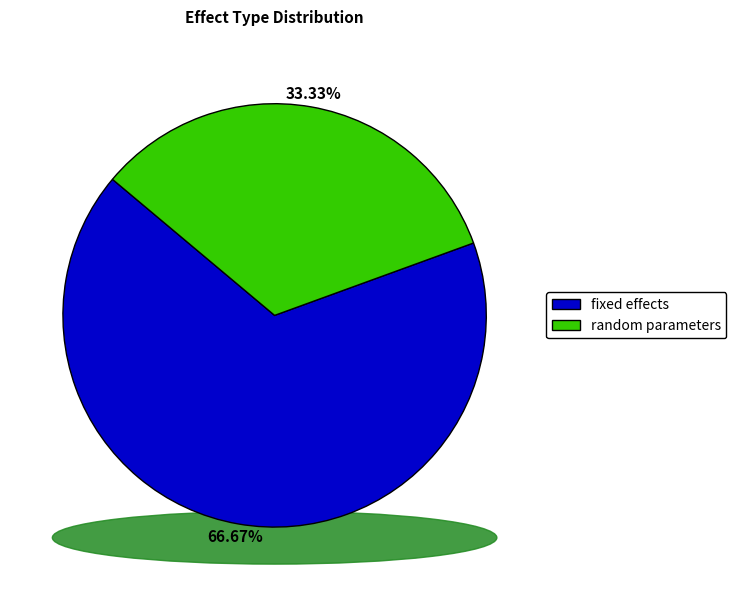

How many slices are in this pie chart?

2